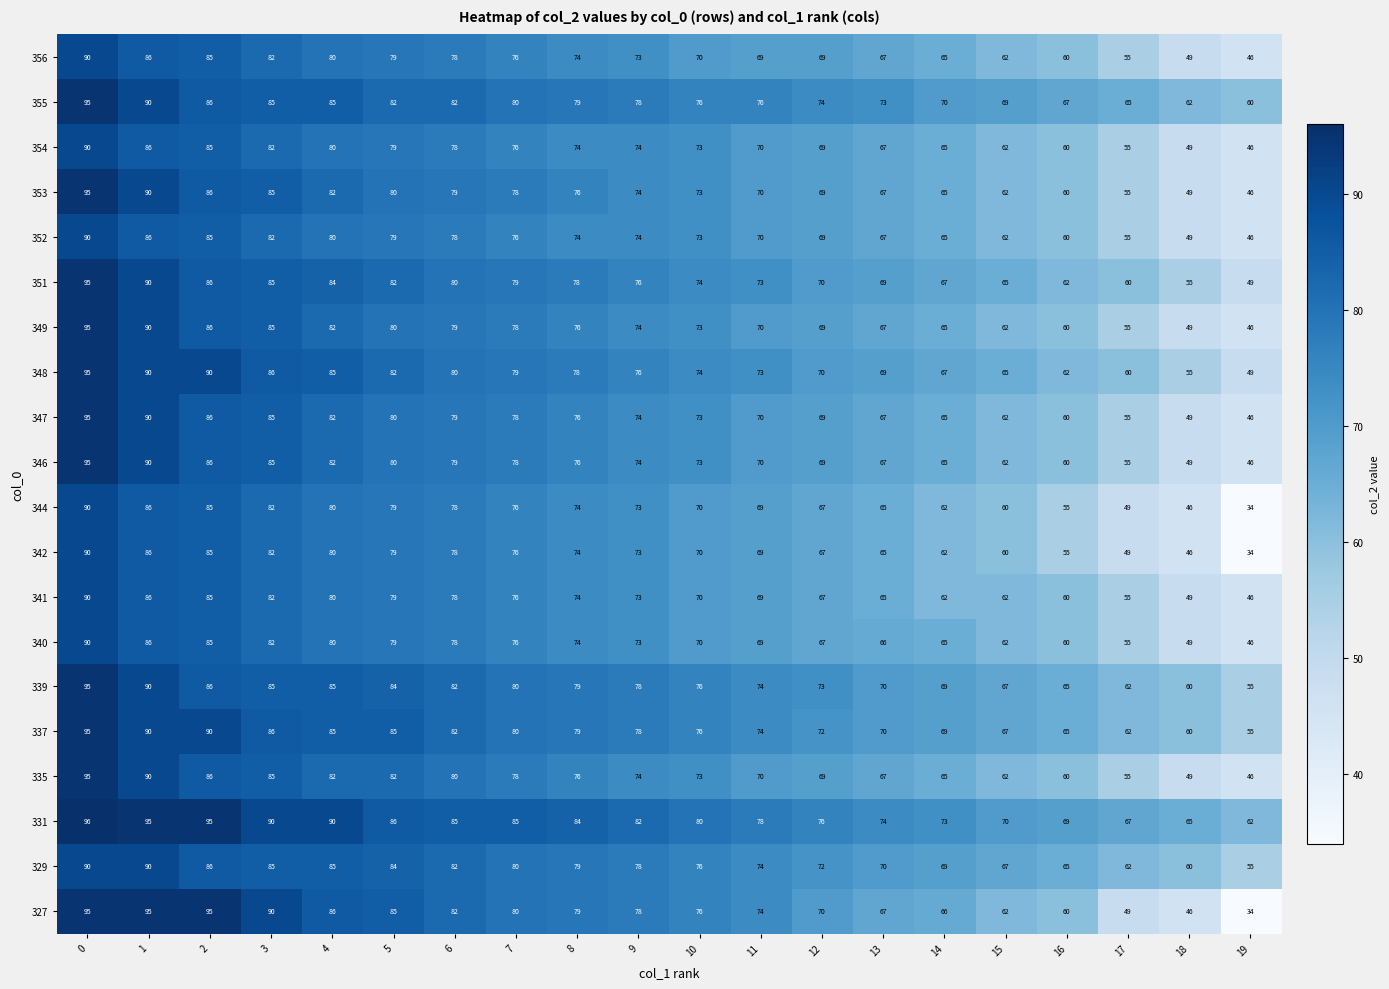

What is the difference between the maximum and minimum values in the 337 series?

40